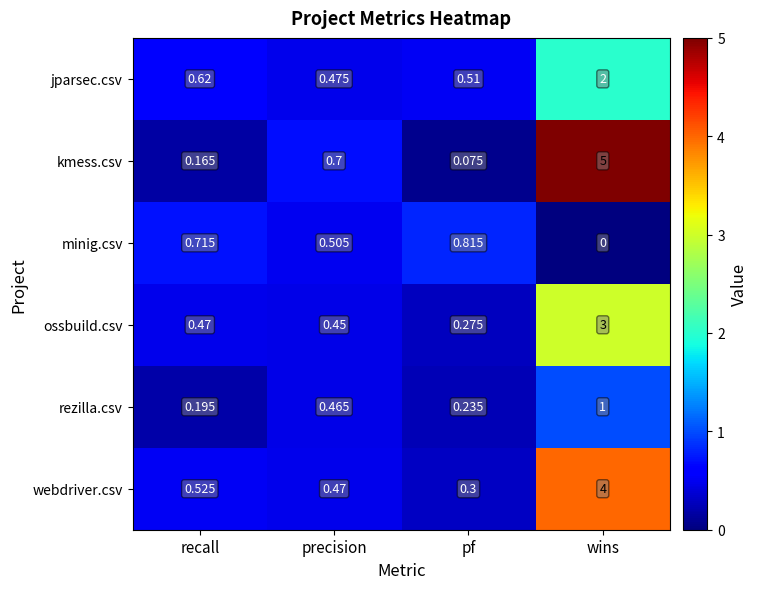

List the labels in order of rezilla.csv value, smallest first.

recall, pf, precision, wins